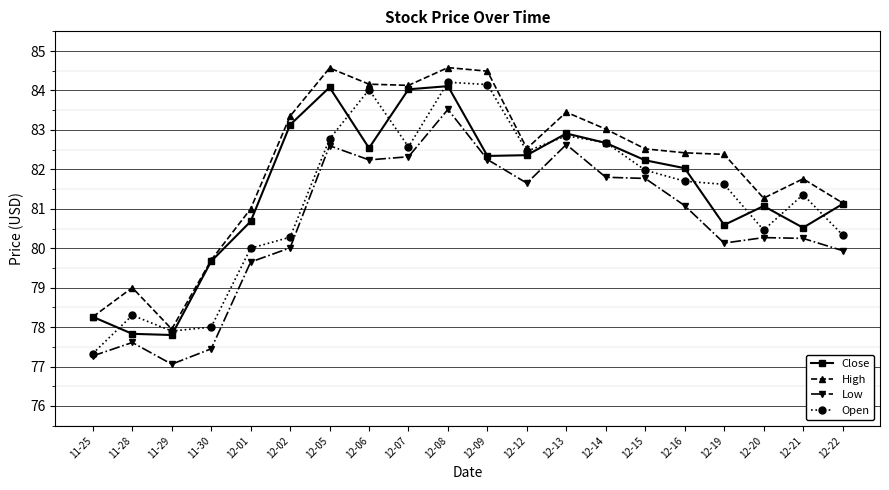

Read the Open value at 11-30.

78.0